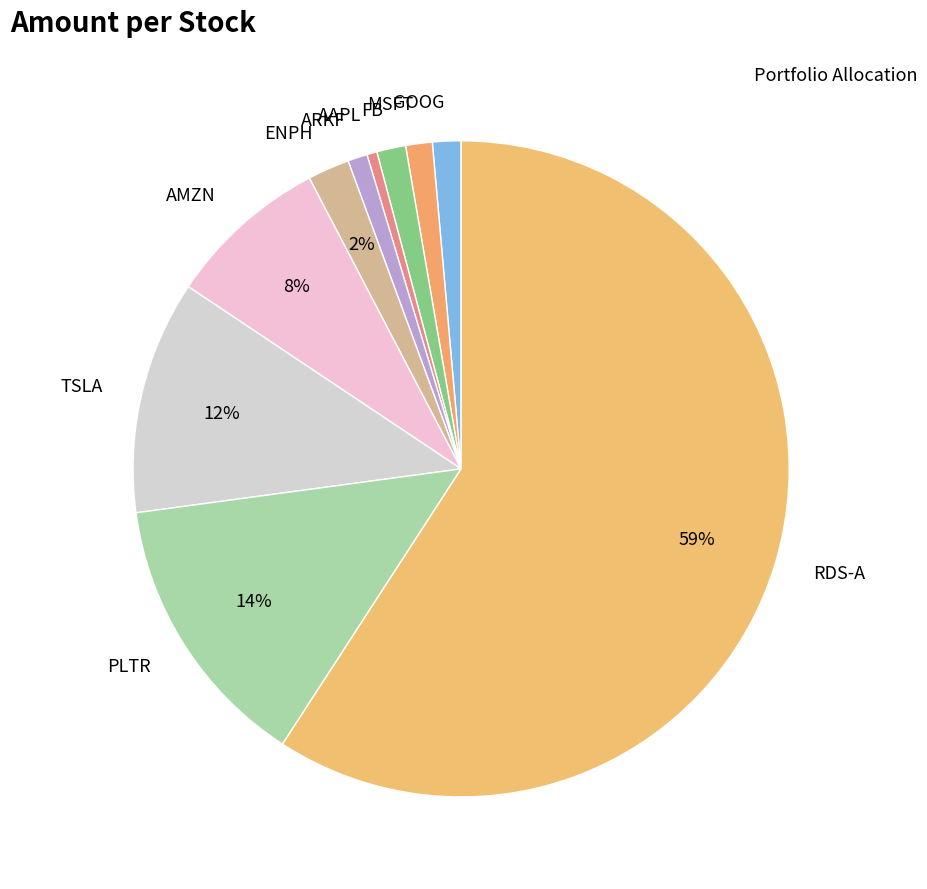

What is the majority slice?

RDS-A